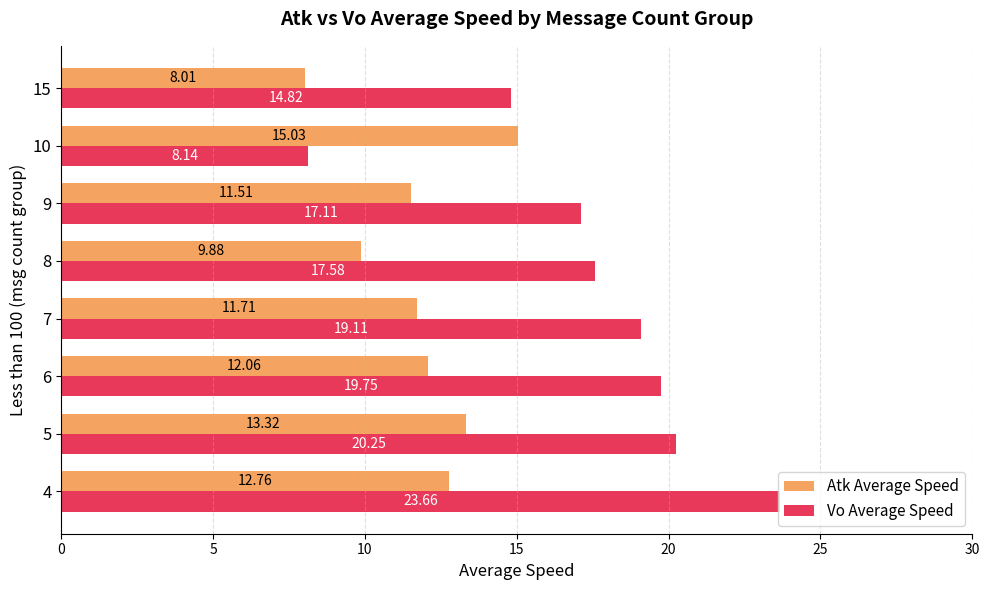

What is the sum of the Atk Average Speed values at 5 and 4?

26.1